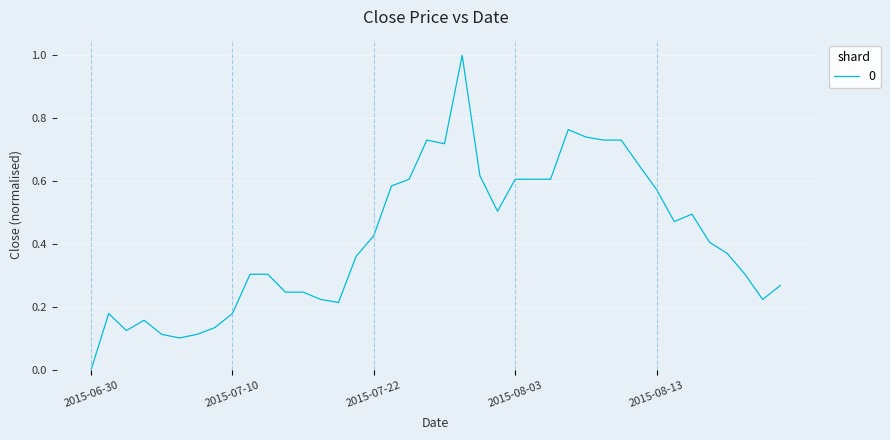

What is the maximum value shown in the chart?

1.0